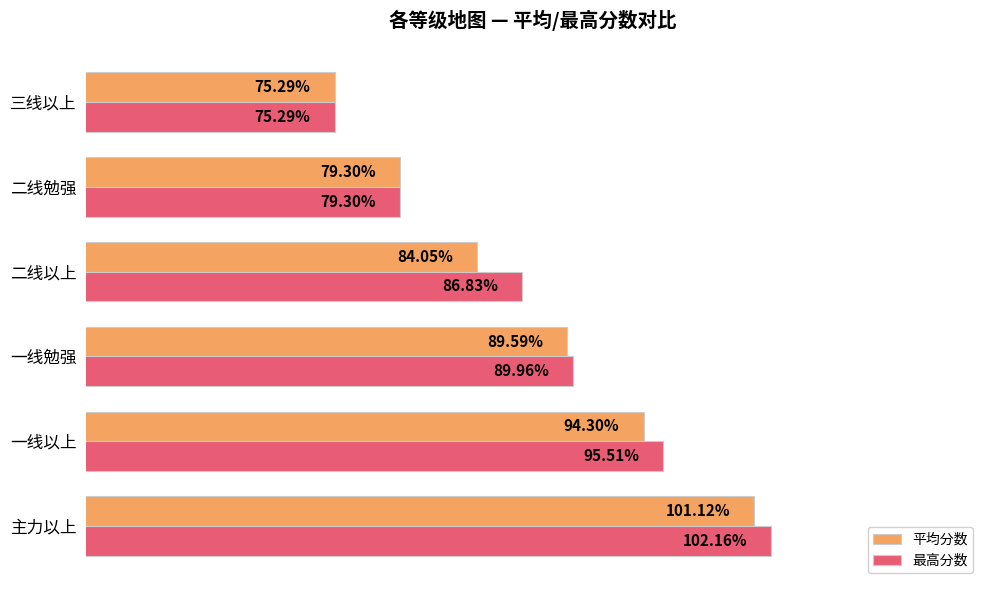

At which label does 最高分数 reach its minimum?

三线以上